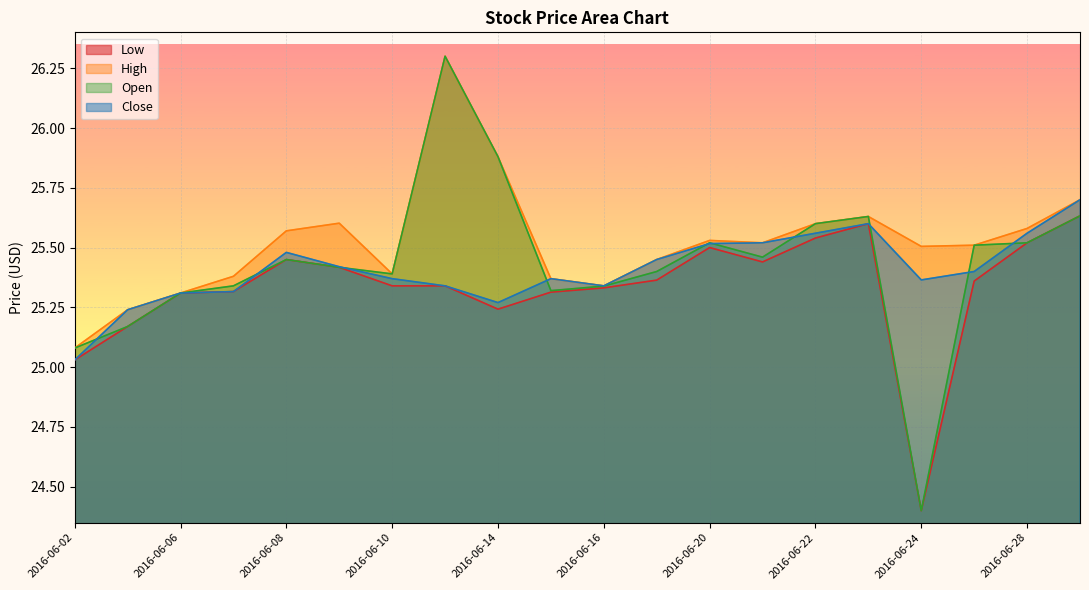

At which category is the sum across all series the highest?

2016-06-13